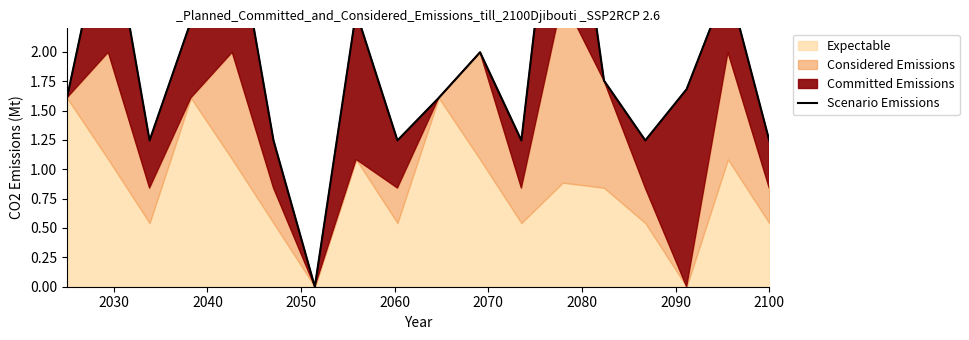

The value at 2030 is 3.3. True or false?

True